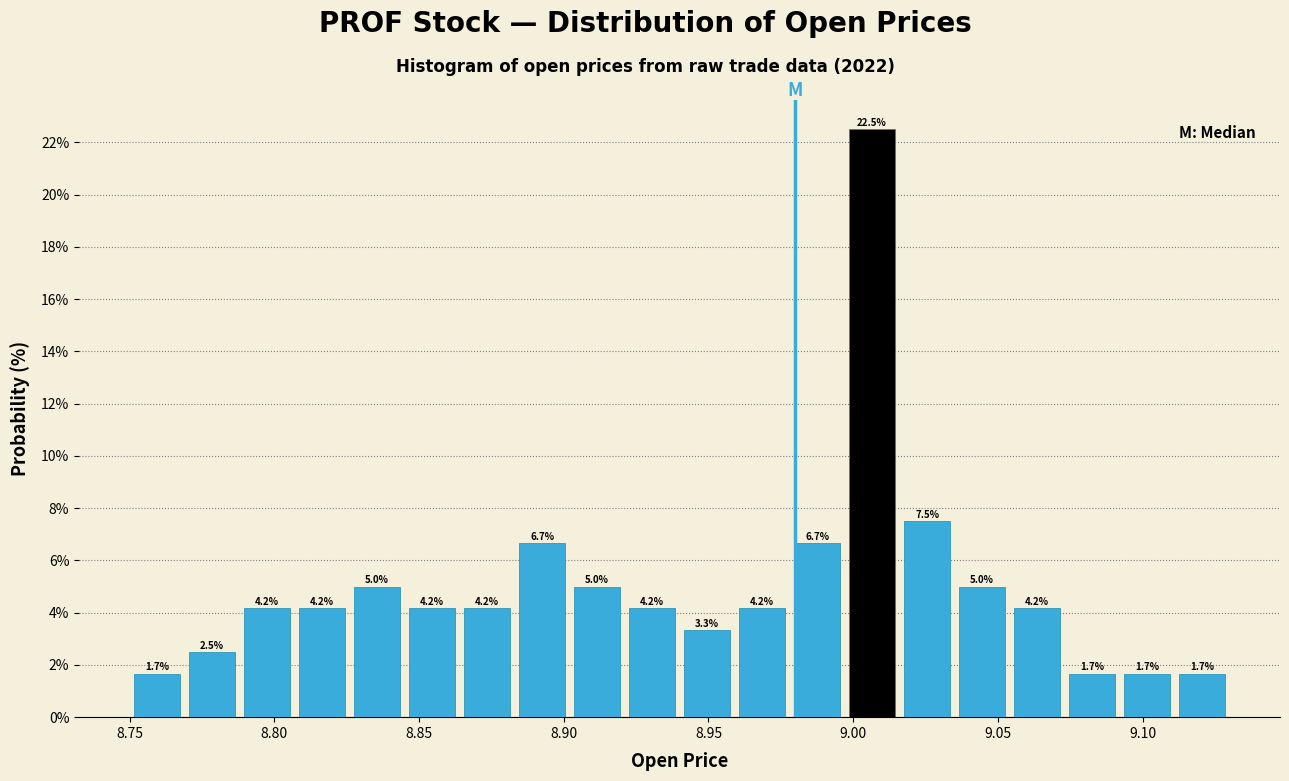

Around what value on the x-axis is the tallest bar? Give the approximate position of its centre, as read against the axis.

9.005